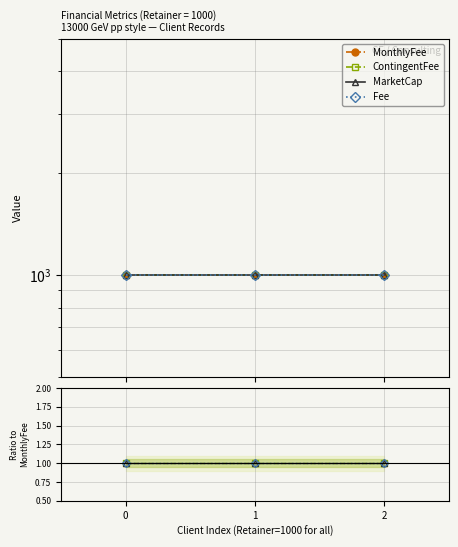

Which series has the largest range (max minus min)?

MonthlyFee